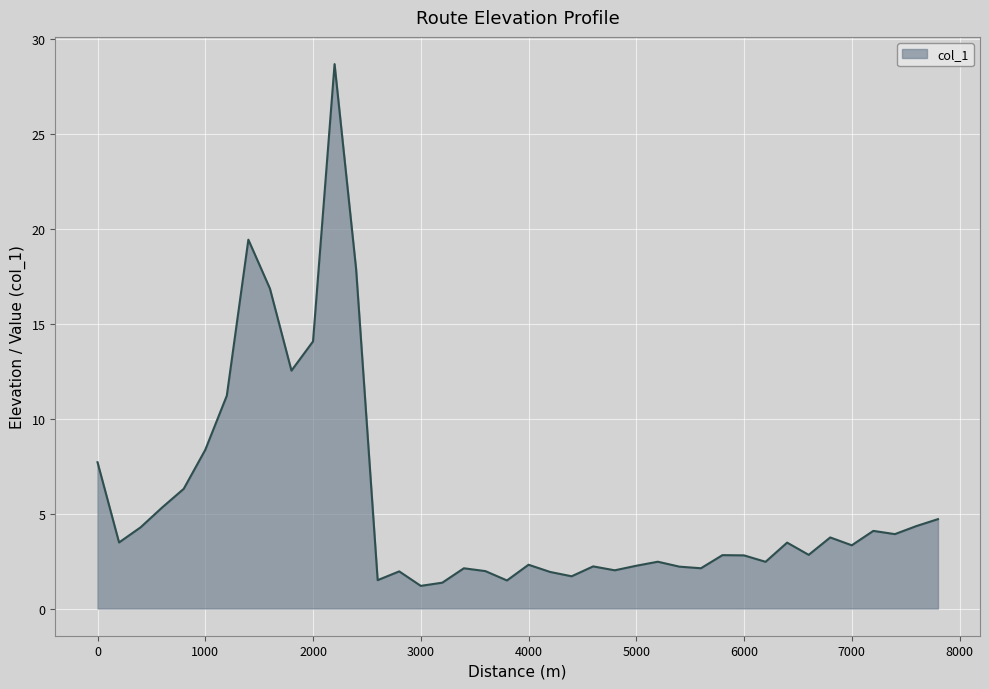

What is the minimum value shown in the chart?

1.2